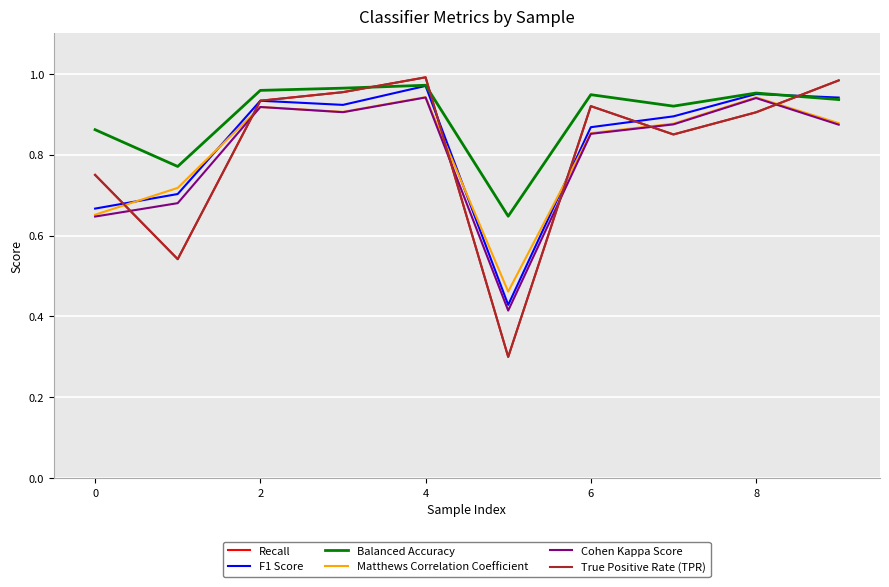

Does the chart display data point markers on the line(s)?

No